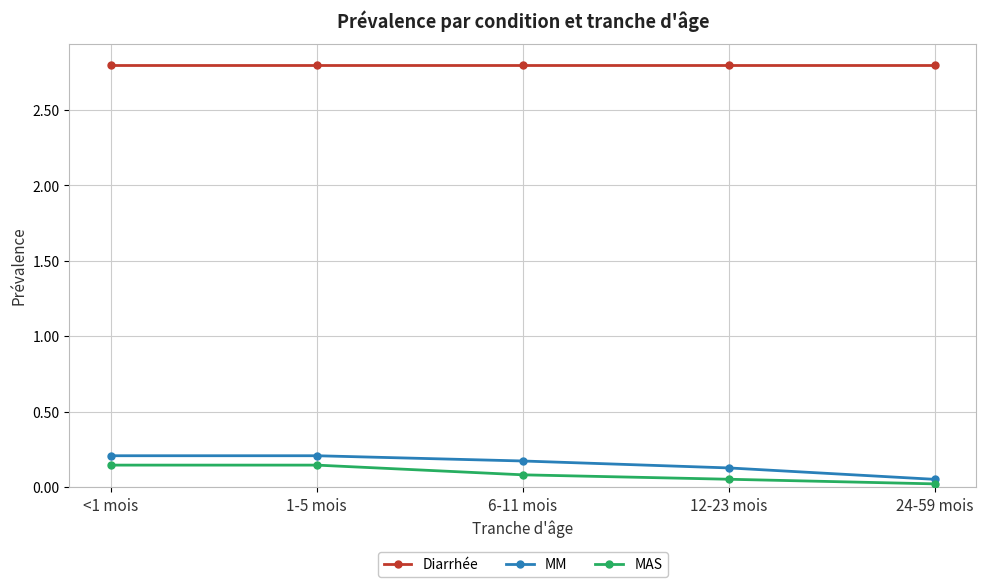

Which category has the lowest value across all series?

24-59 mois